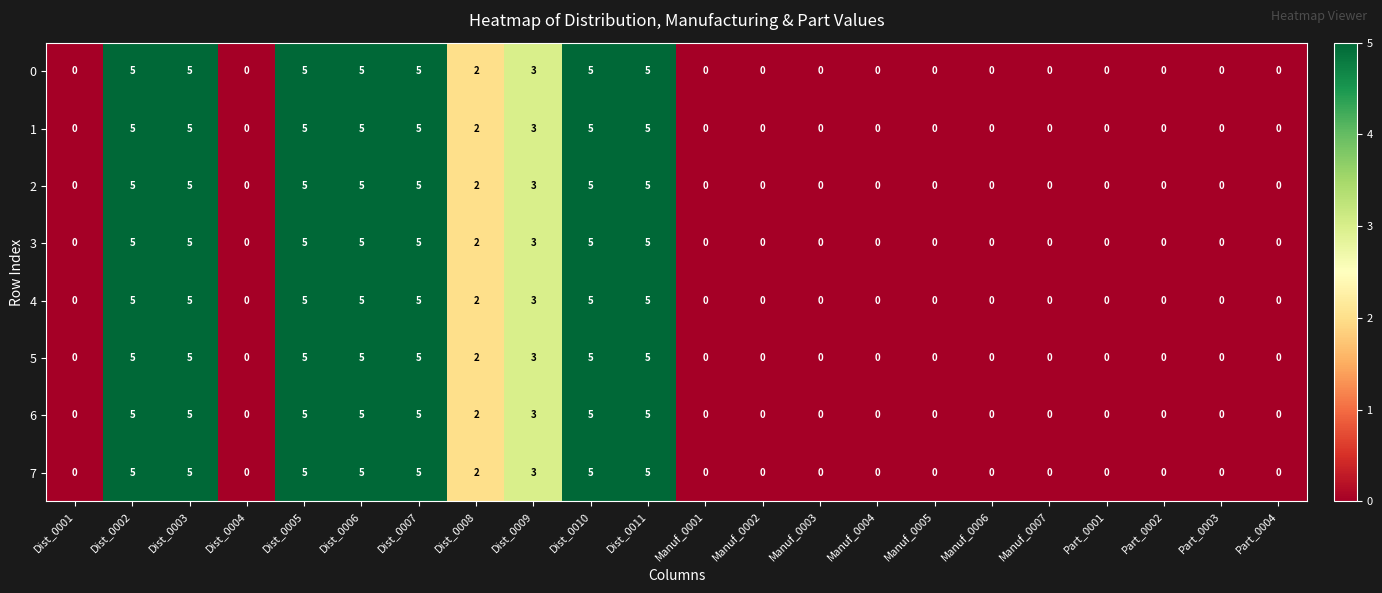

The value of 7 at Dist_0005 is 5. True or false?

True